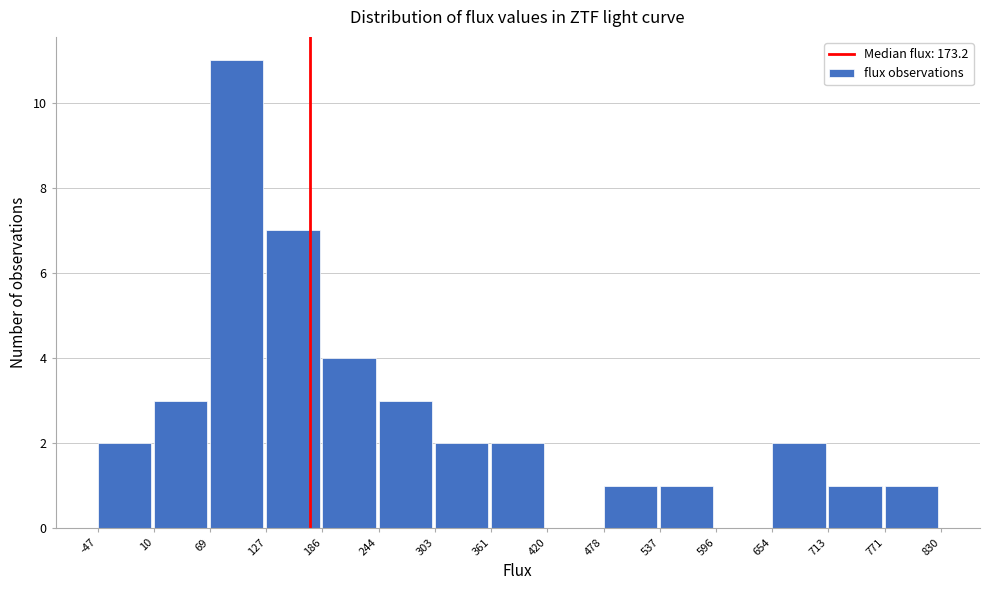

Reading left to right, transcribe this chart: for each bar, give the range it covers on the x-axis and its height. The values are not printed on the chart, so give them approximately, as read against the axis.

-47 to 10: 2
10 to 69: 3
69 to 127: 11
127 to 186: 7
186 to 244: 4
244 to 303: 3
303 to 361: 2
361 to 420: 2
420 to 478: 0
478 to 537: 1
537 to 596: 1
596 to 654: 0
654 to 713: 2
713 to 771: 1
771 to 830: 1